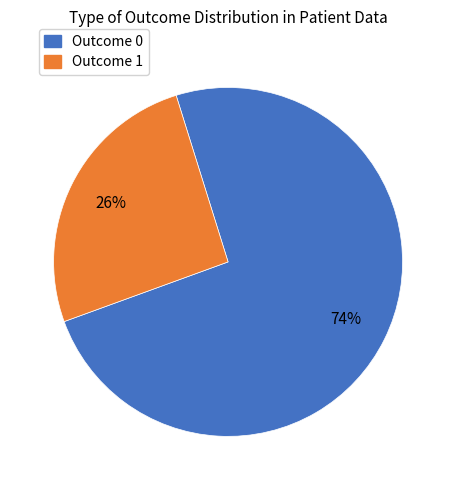

Is there a majority slice in this chart?

Yes